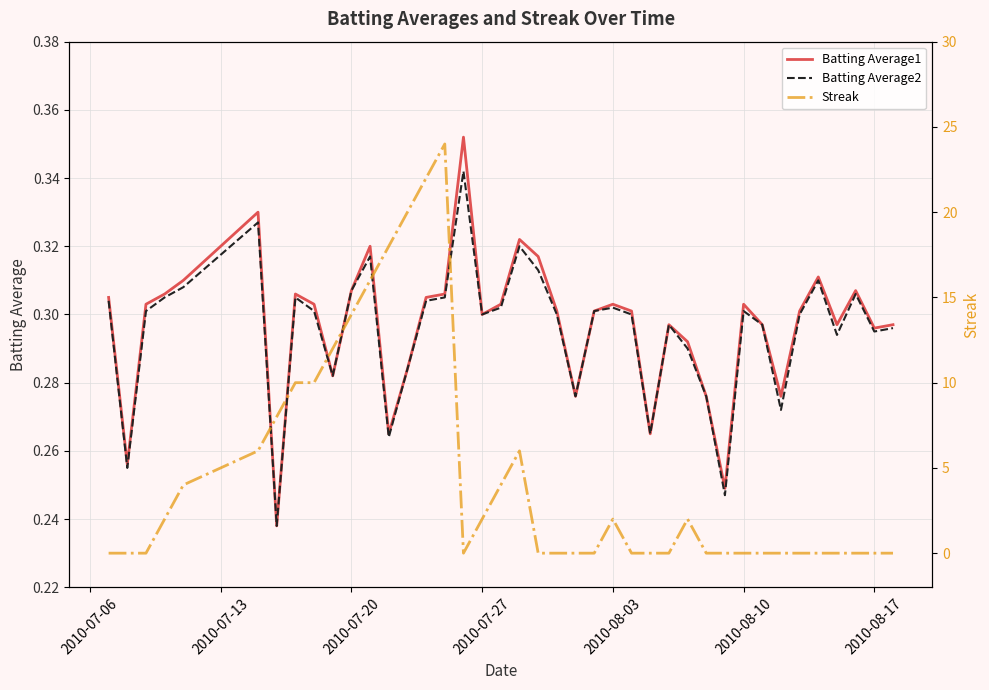

Reading left to right, transcribe all the data shown in this chart.

Batting Average1: 0.3	0.3	0.3	0.3	0.3	0.3	0.2	0.3	0.3	0.3	0.3	0.3	0.3	0.3	0.3	0.3	0.4	0.3	0.3	0.3	0.3	0.3	0.3	0.3	0.3	0.3	0.3	0.3	0.3	0.3	0.2	0.3	0.3	0.3	0.3	0.3	0.3	0.3	0.3	0.3
Batting Average2: 0.3	0.3	0.3	0.3	0.3	0.3	0.2	0.3	0.3	0.3	0.3	0.3	0.3	0.3	0.3	0.3	0.3	0.3	0.3	0.3	0.3	0.3	0.3	0.3	0.3	0.3	0.3	0.3	0.3	0.3	0.2	0.3	0.3	0.3	0.3	0.3	0.3	0.3	0.3	0.3
Streak: 0.0	0.0	0.0	2.0	4.0	6.0	8.0	10.0	10.0	12.0	14.0	16.0	18.0	20.0	22.0	24.0	0.0	2.0	4.0	6.0	0.0	0.0	0.0	0.0	2.0	0.0	0.0	0.0	2.0	0.0	0.0	0.0	0.0	0.0	0.0	0.0	0.0	0.0	0.0	0.0